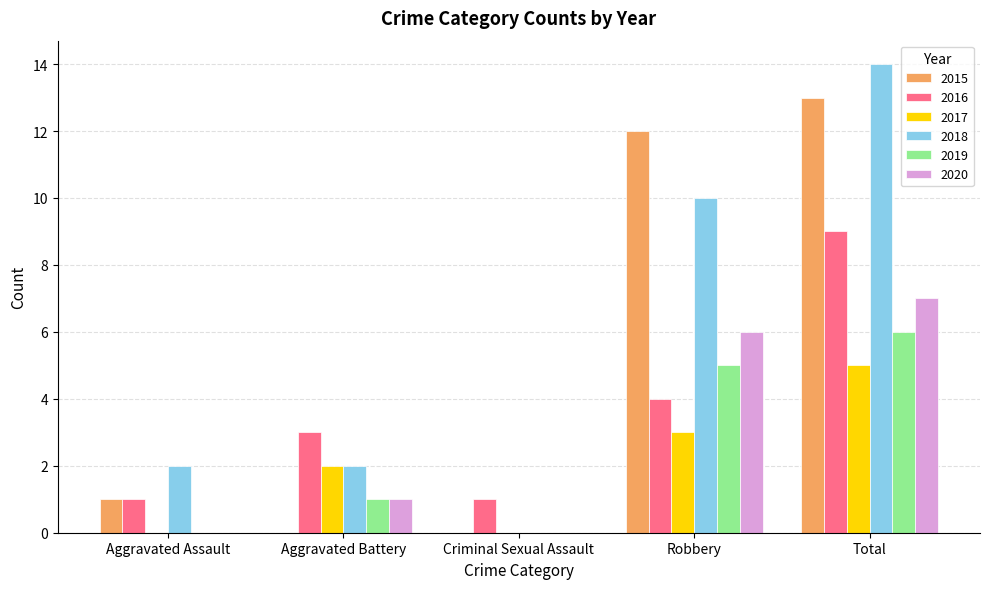

Read the 2019 value at Total.

6